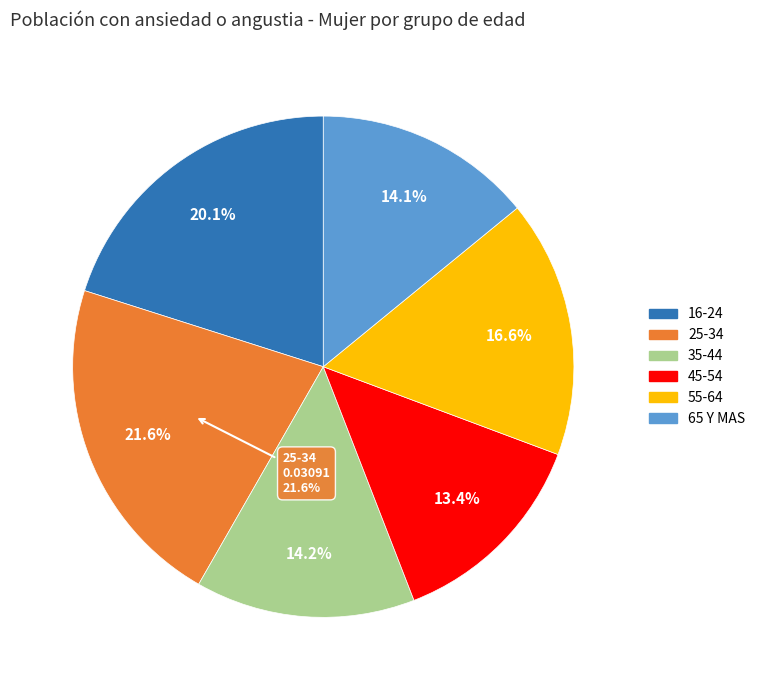

What portion of the pie excludes 35-44?

85.8%